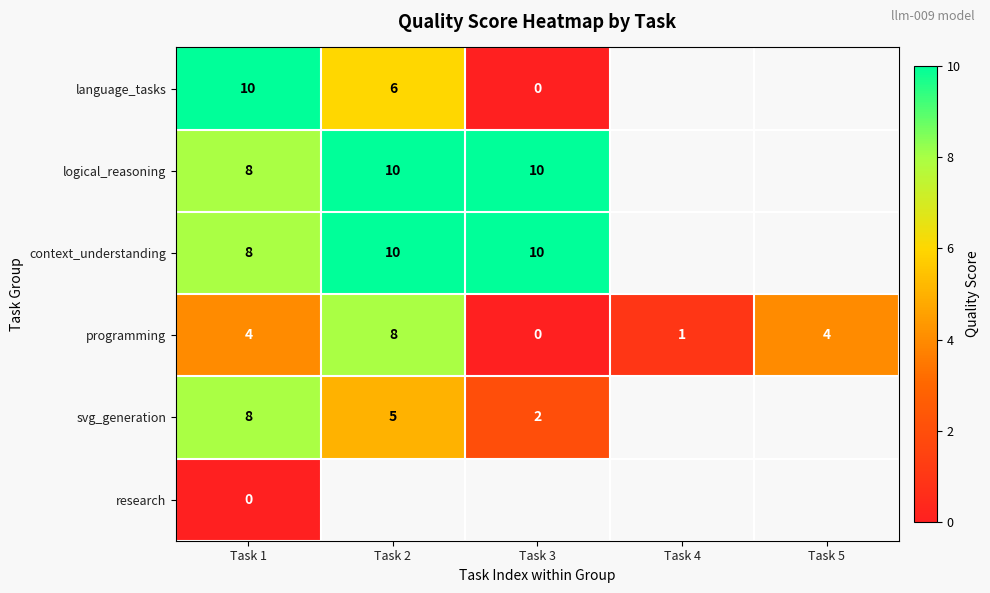

The value of programming at Task 2 is 8. True or false?

True